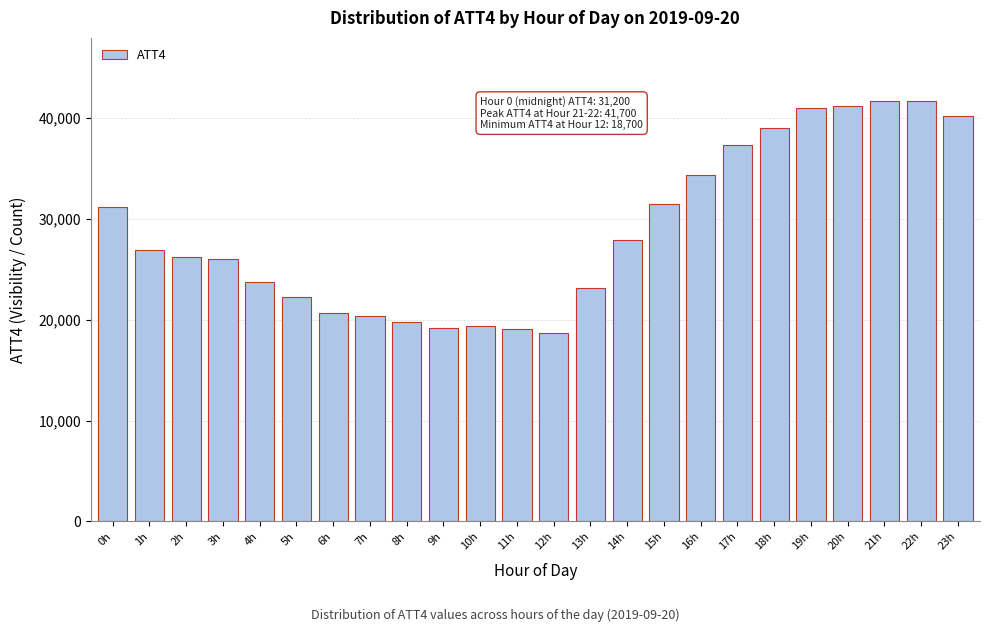

Which has a higher value, 12h or 5h?

5h